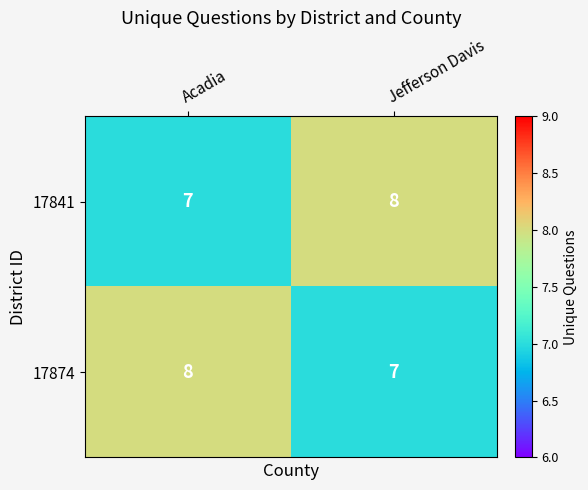

Rank the categories by 17874 value from lowest to highest.

Jefferson Davis, Acadia